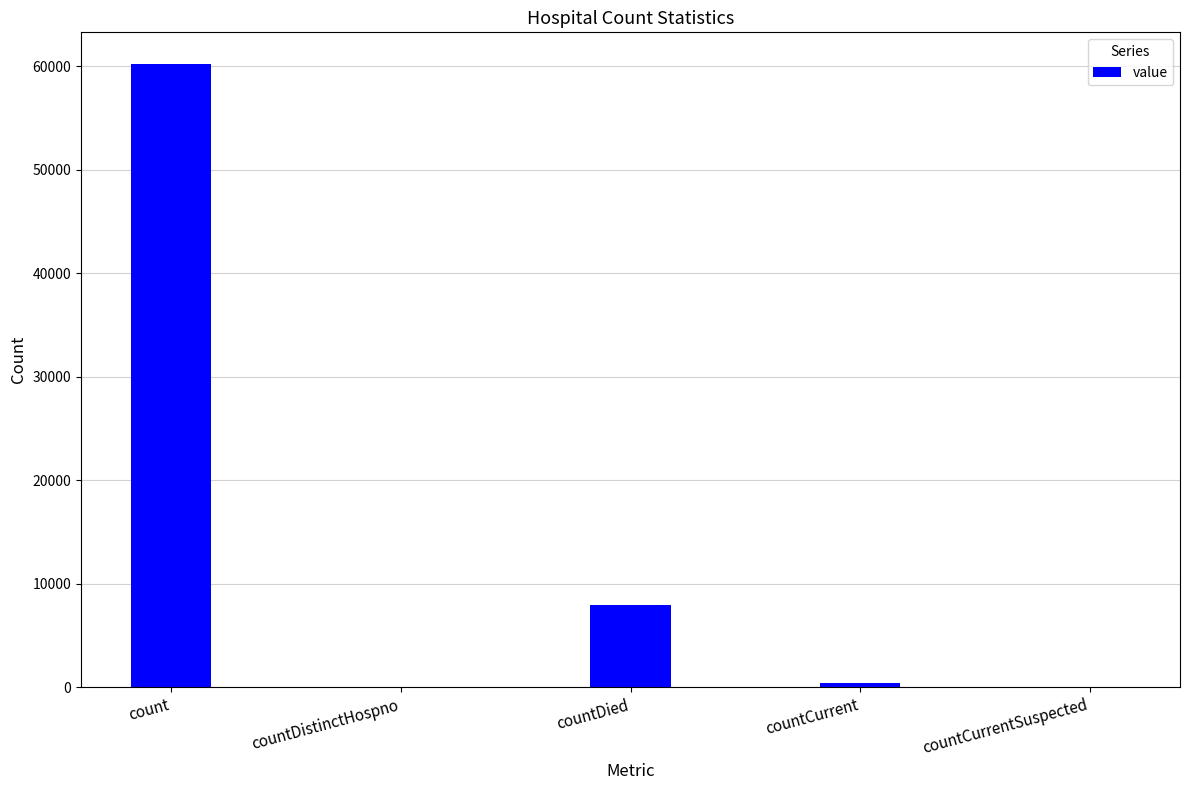

How many categories are shown in the chart?

5